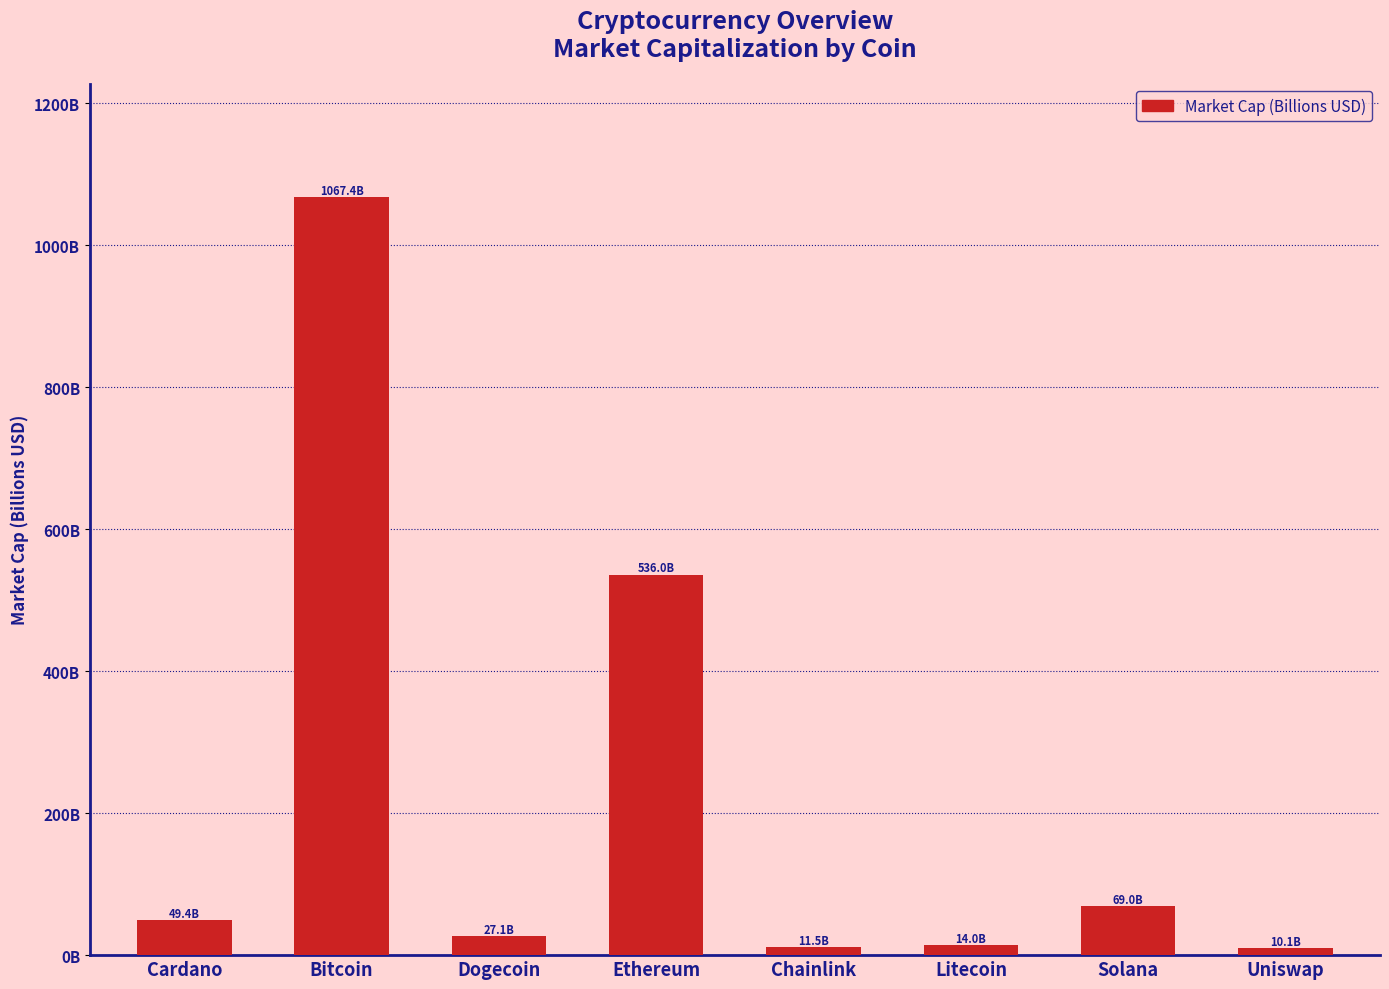

What is the difference between the values at Bitcoin and Chainlink?

1055.8